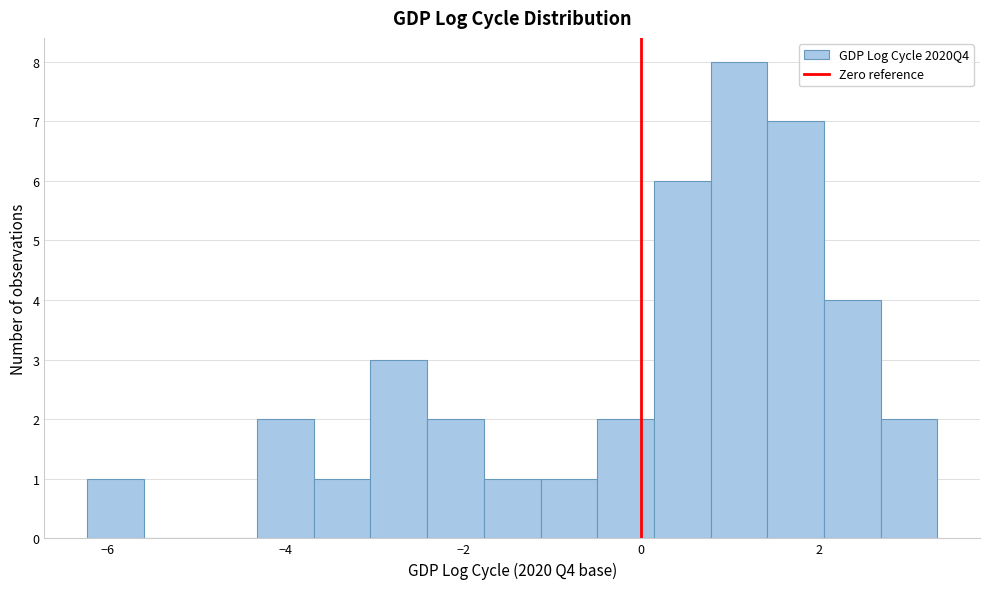

Around what value on the x-axis is the tallest bar? Give the approximate position of its centre, as read against the axis.

1.0